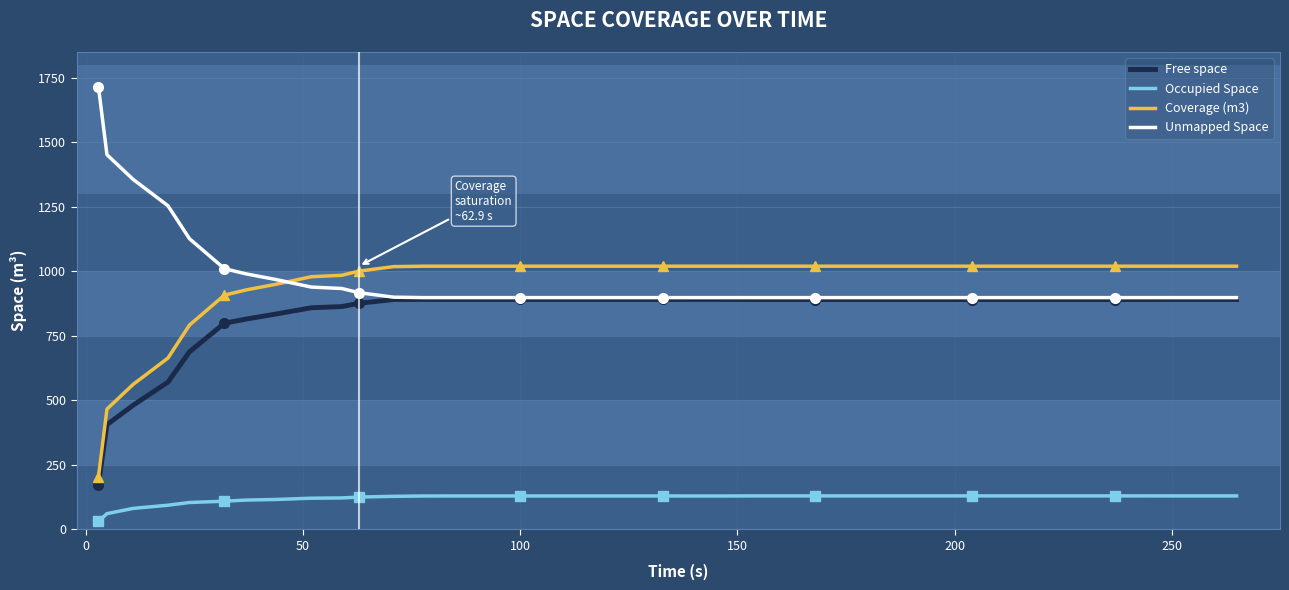

True or false: Coverage (m3) and Occupied Space intersect in this chart.

False